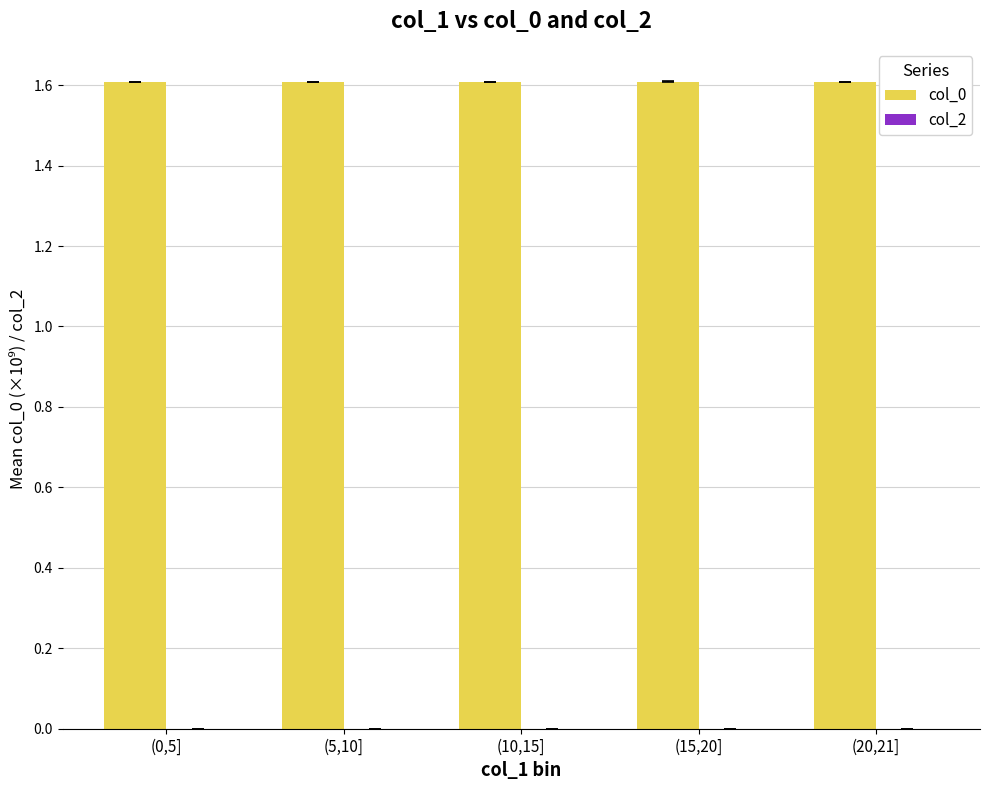

What is the ratio of the value at (5,10] to the value at (0,5]?

1.0